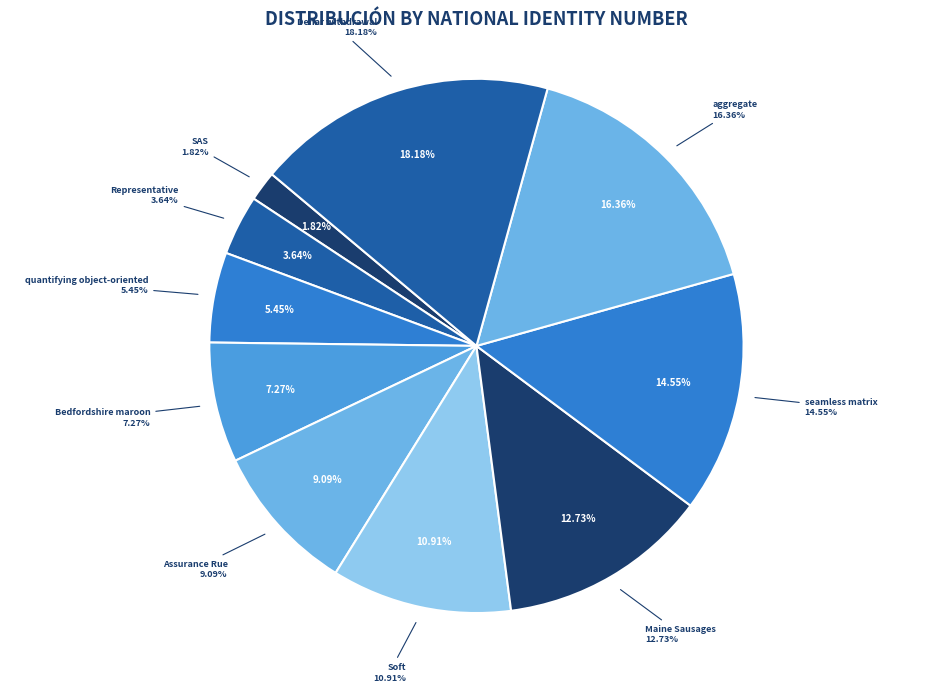

To the nearest percent, what percentage of the pie is aggregate?

16%